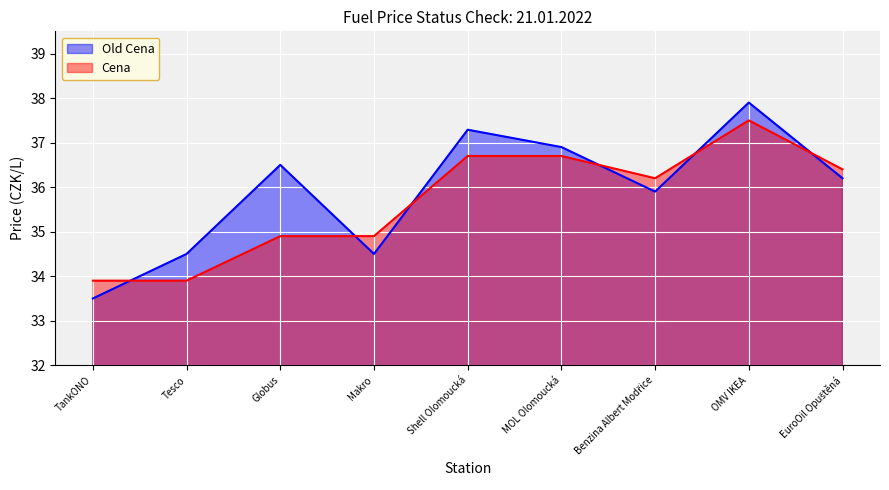

The value of Old Cena at Shell Olomoucká is 37.3. True or false?

True